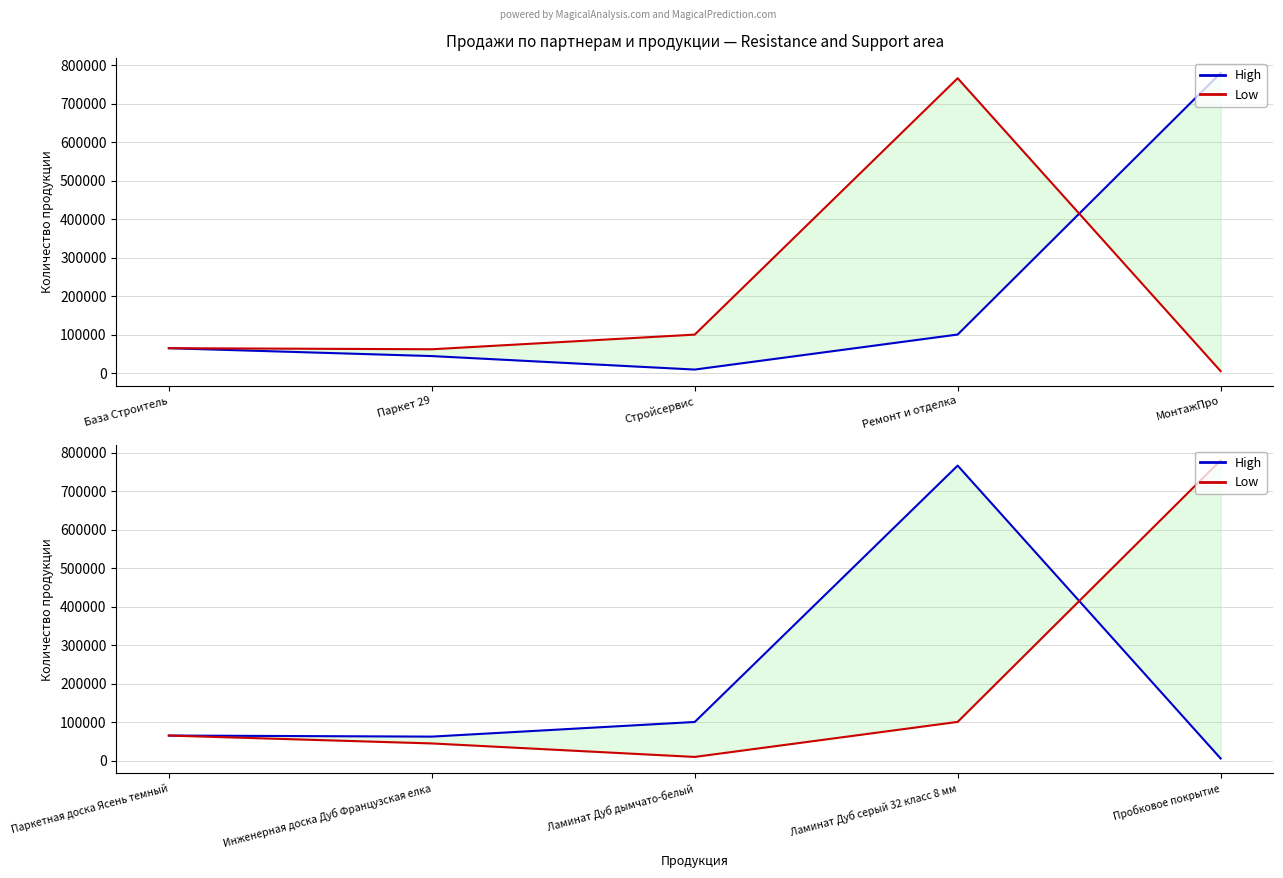

What is the value of the High point at the 4th from the left?

766450